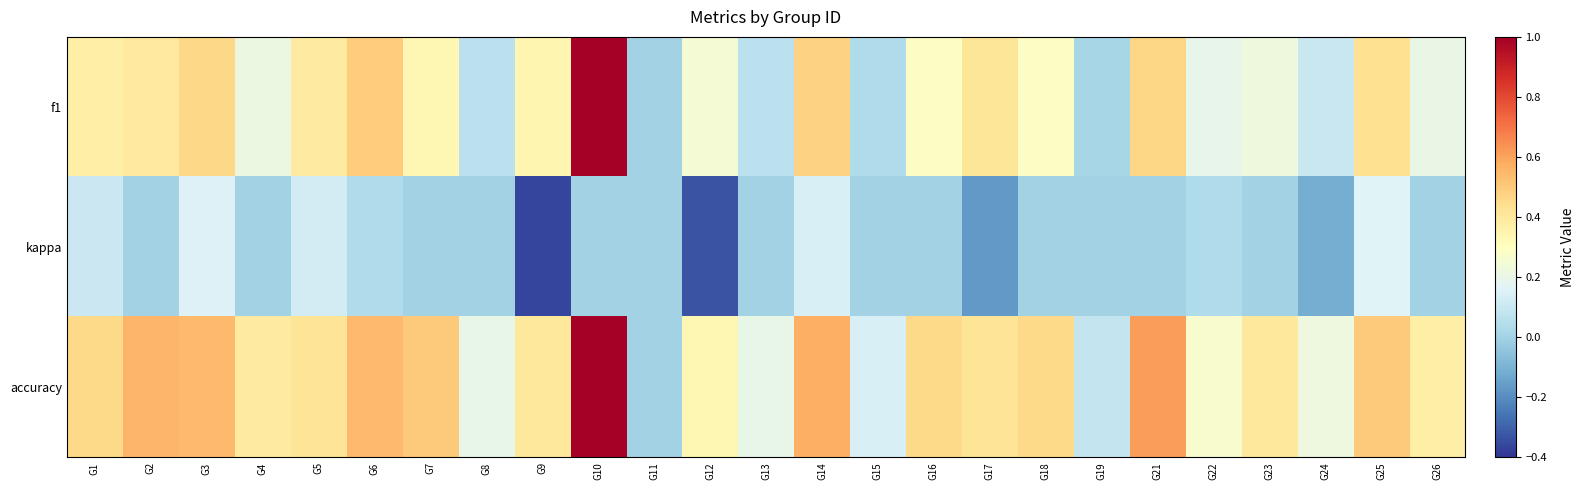

Count the number of categories in the chart.

25